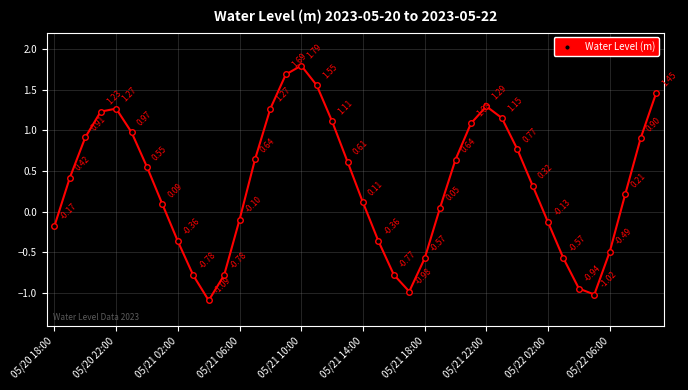

How many values exceed 0?

25